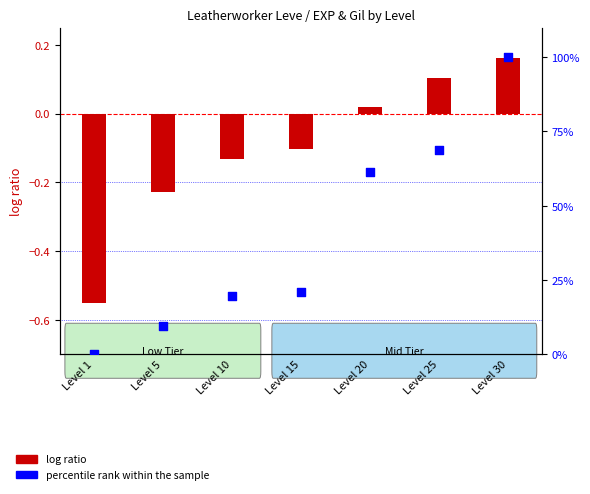

Which series has the largest Y range (max minus min)?

percentile rank within the sample